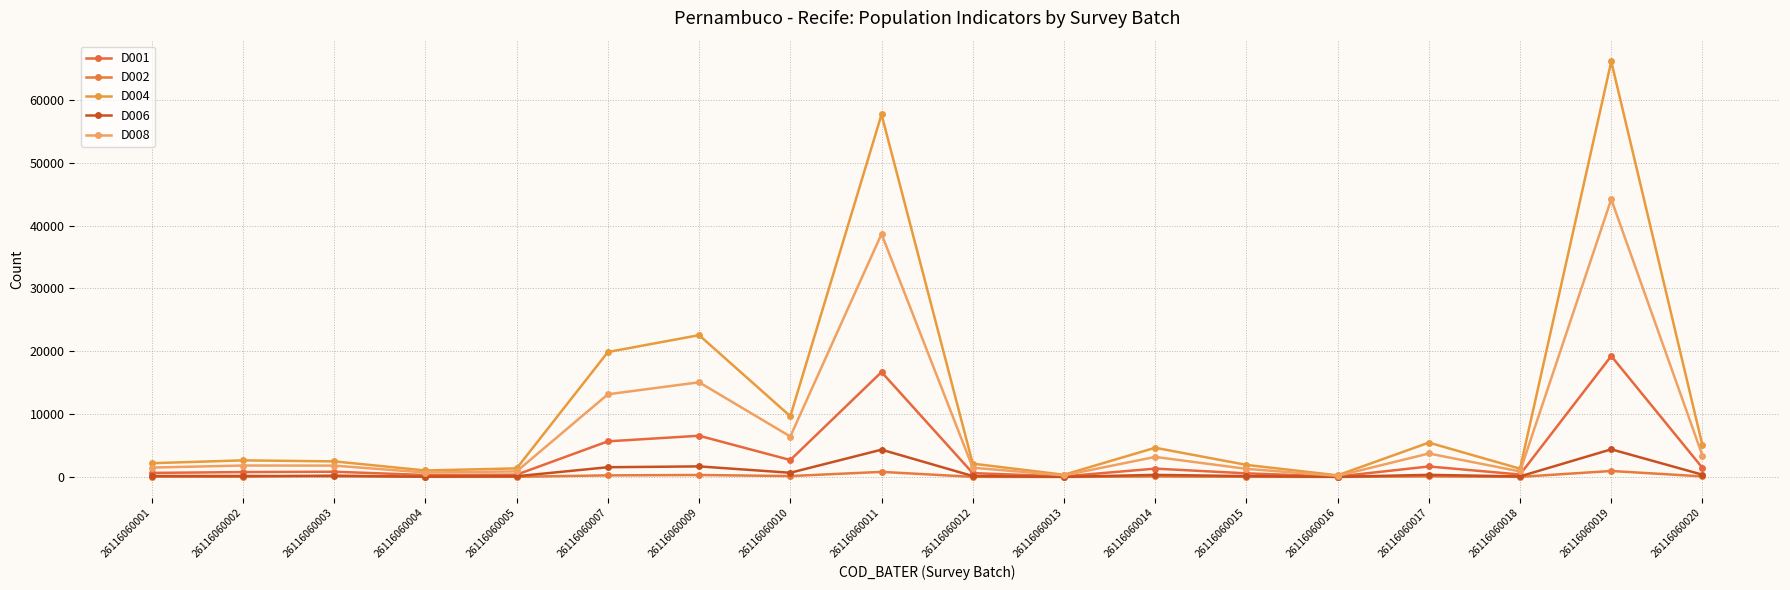

At which category is the sum across all series the highest?

26116060019